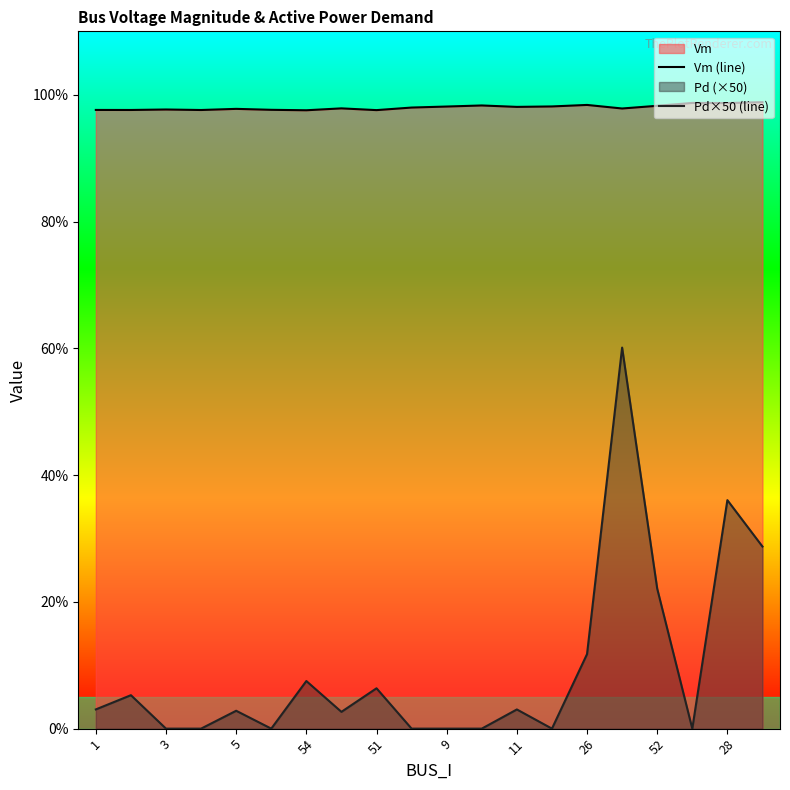

What is the label of the 18th point from the left?

17